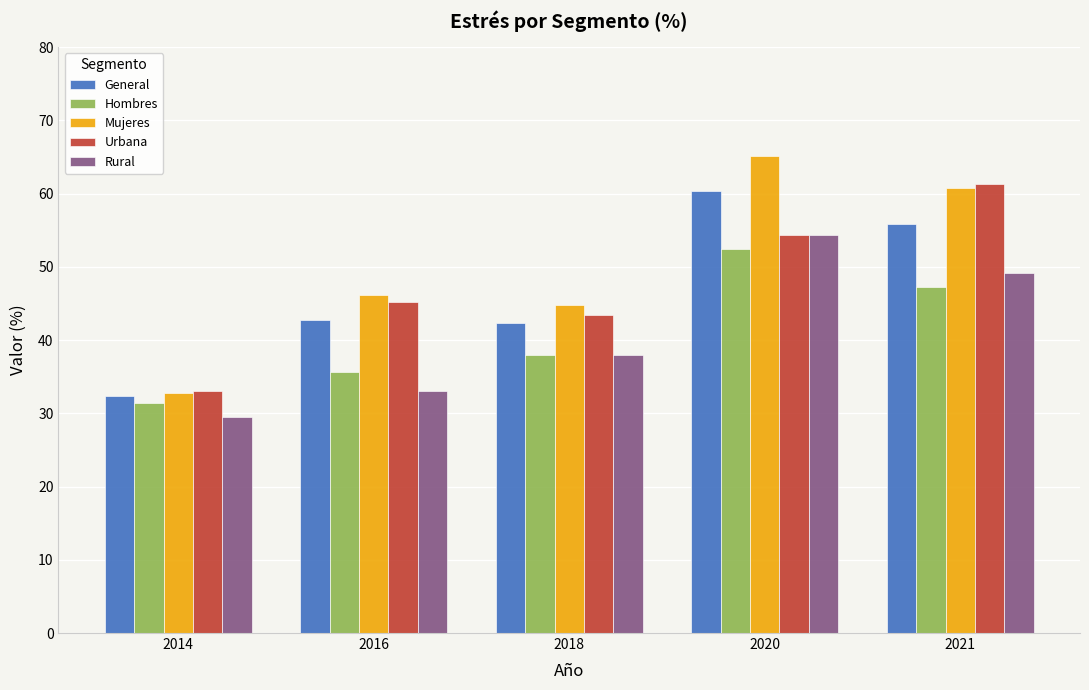

What is the sum of the Rural values at 2016 and 2014?

62.5